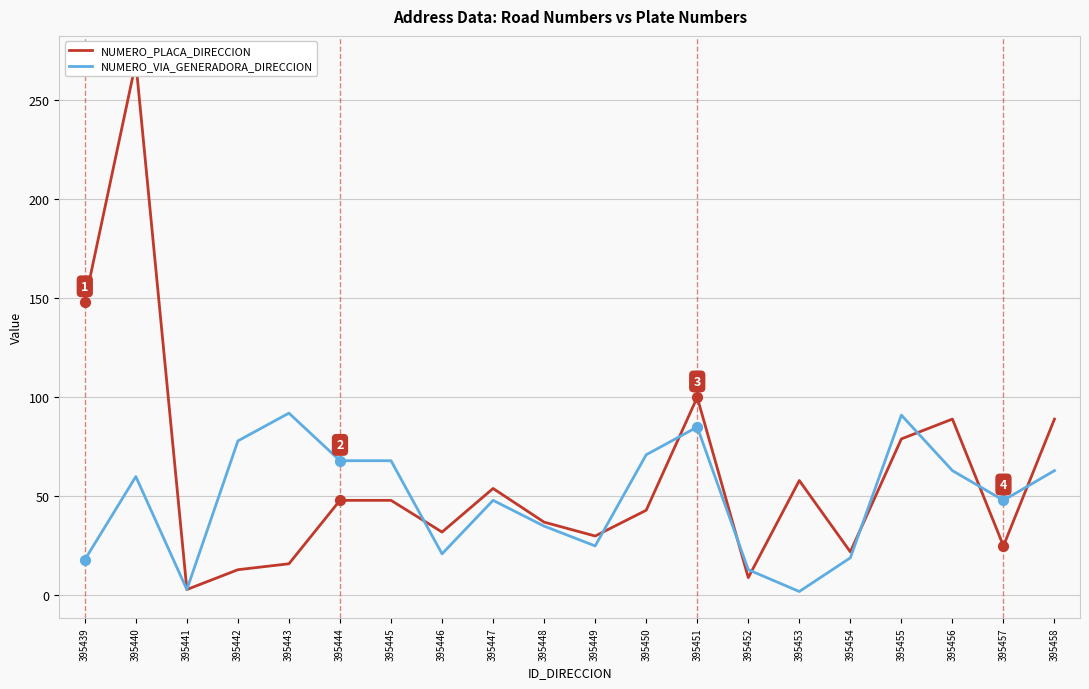

Which series has the largest total across all categories?

NUMERO_PLACA_DIRECCION